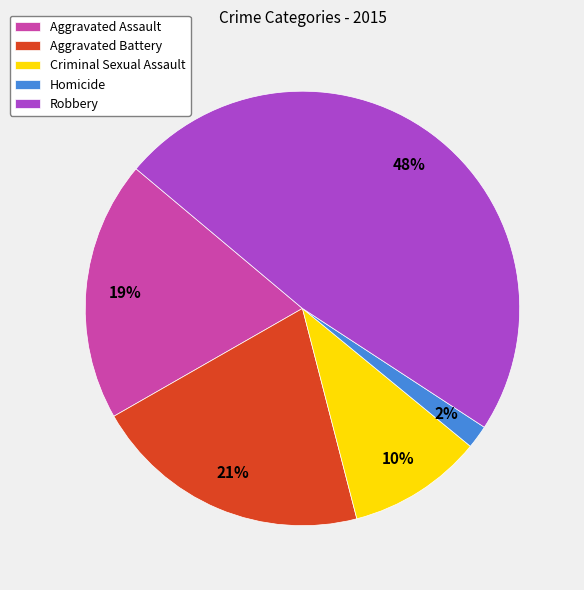

To the nearest percent, what is the combined percentage of Aggravated Battery and Robbery?

69%